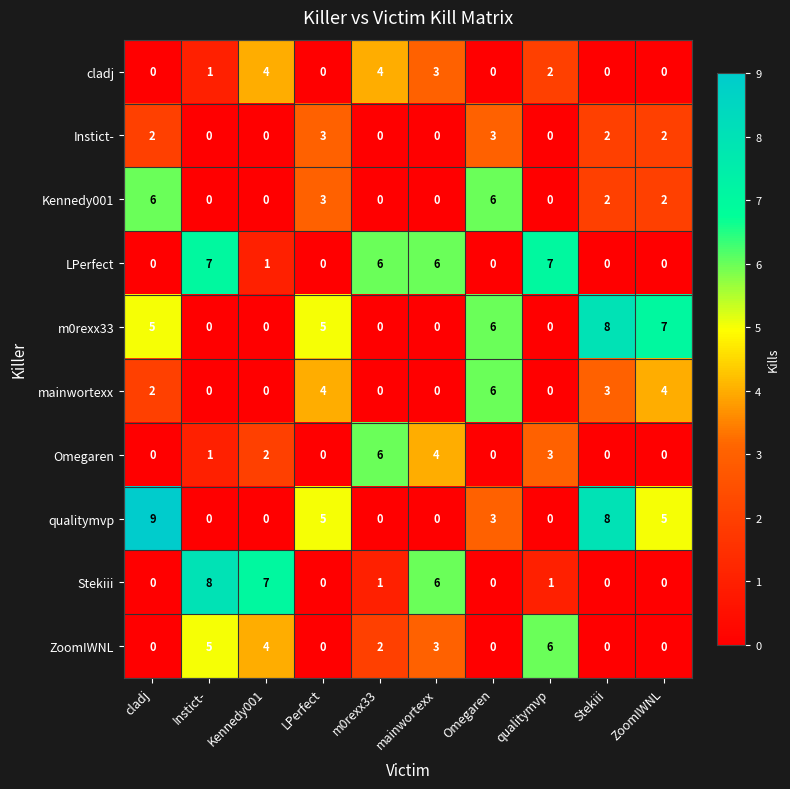

What is the difference between the maximum and minimum values in the m0rexx33 series?

8